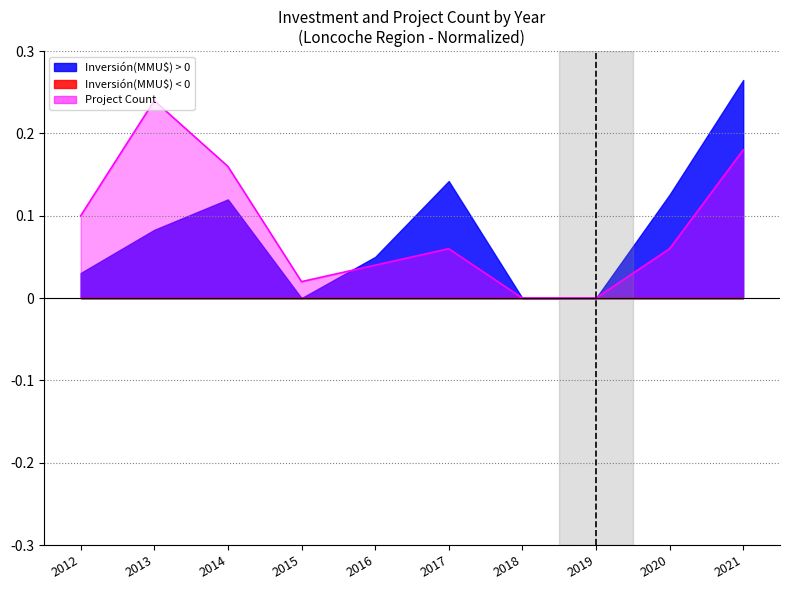

True or false: there are more than 2 points higher than both neighbors.

False